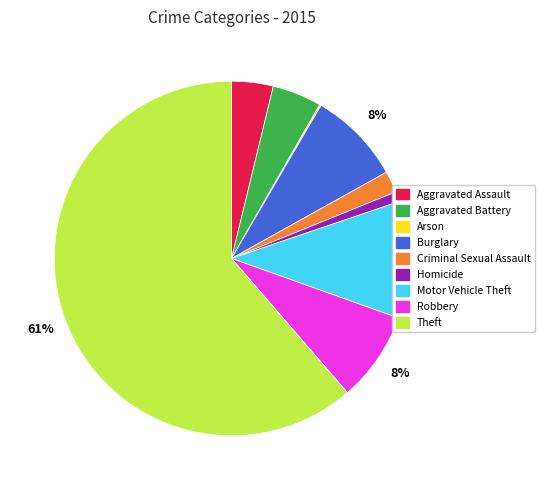

Does any single category account for the majority?

Yes